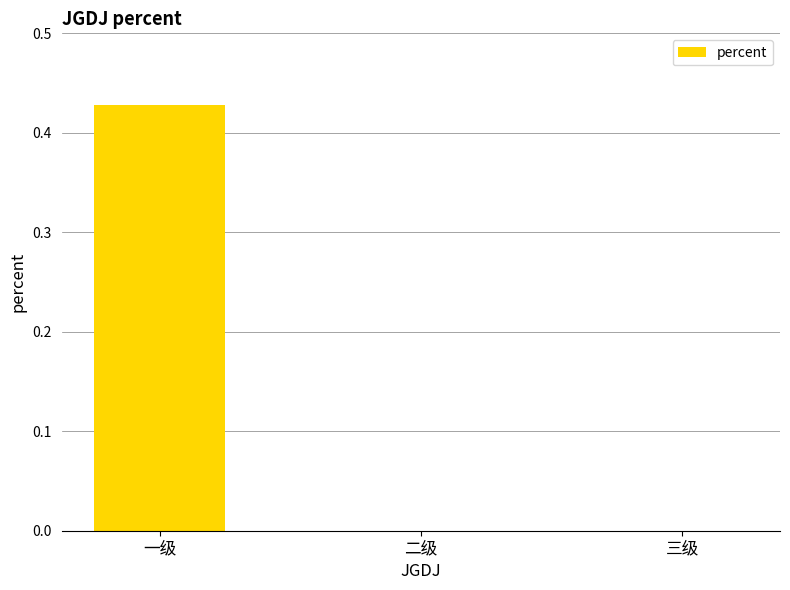

Between 二级 and 一级, which is larger?

一级